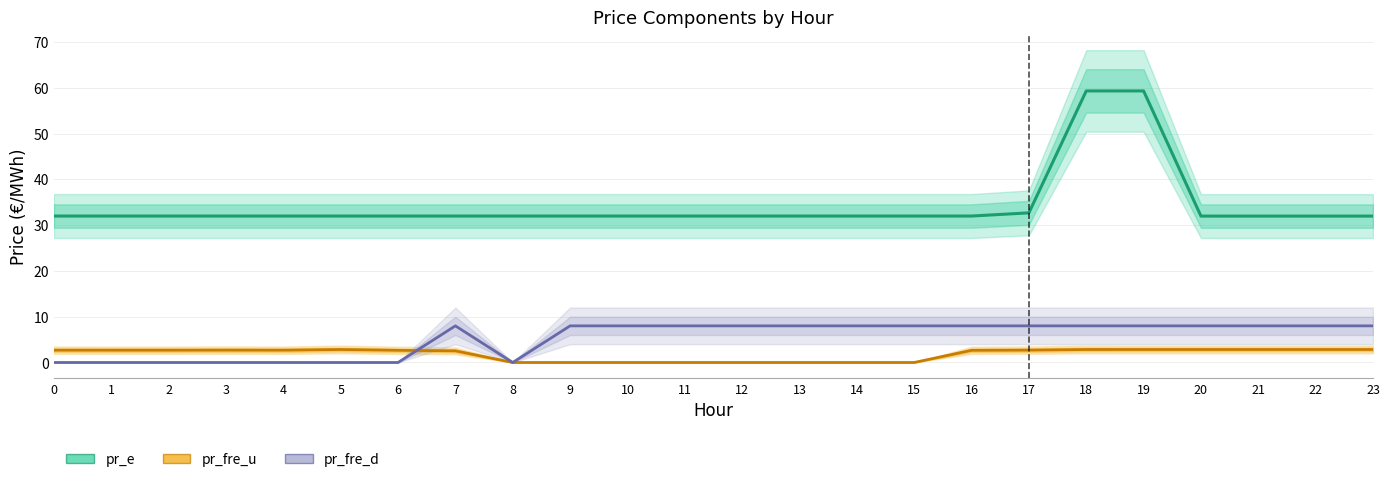

True or false: pr_fre_d and pr_fre_u cross at least once.

True